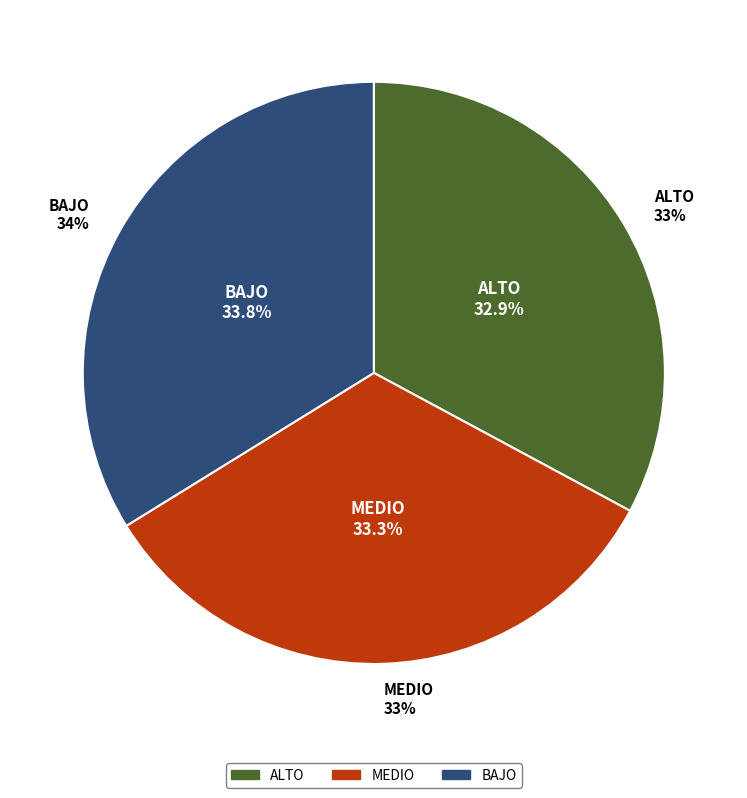

Is there a majority slice in this chart?

No